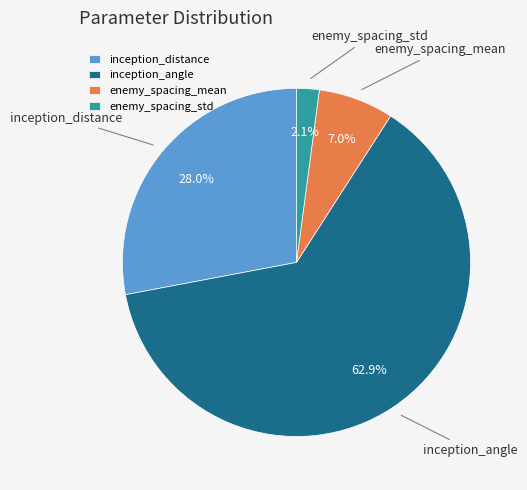

To the nearest percent, what portion does inception_distance represent?

28%